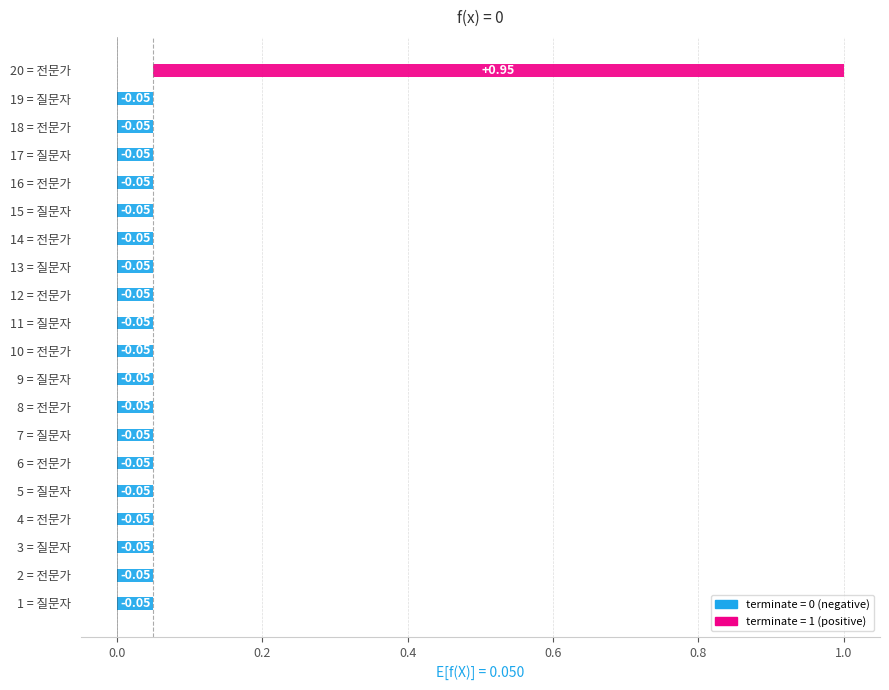

Count the values in the range 0 to 1.

20